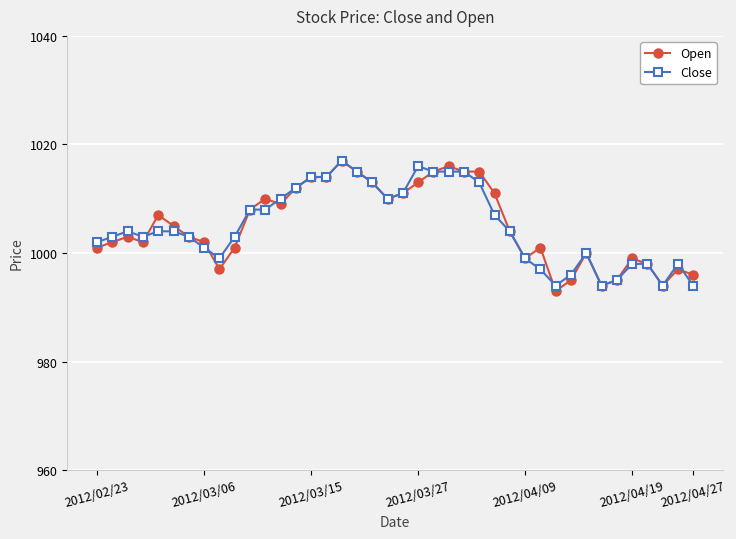

What is the maximum value shown in the chart?

1017